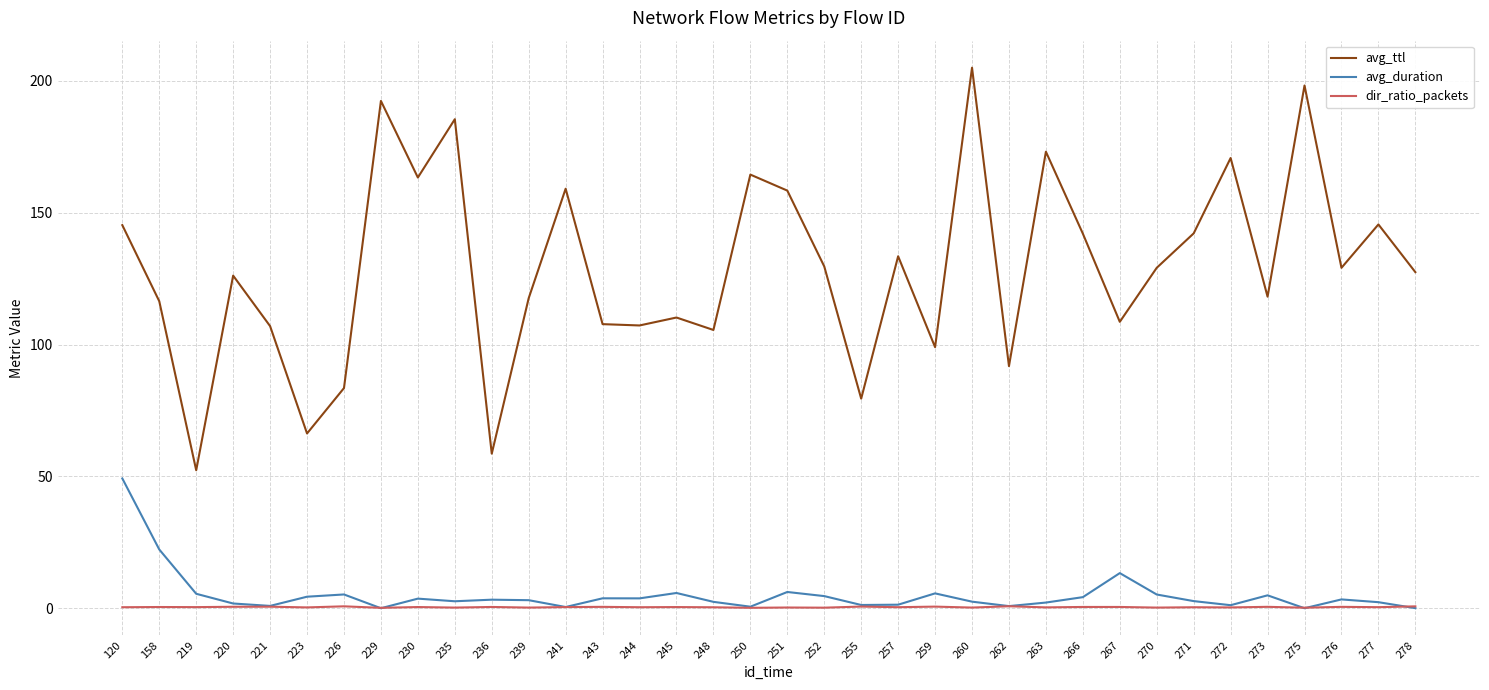

What is the total value across all series at 226?

89.5